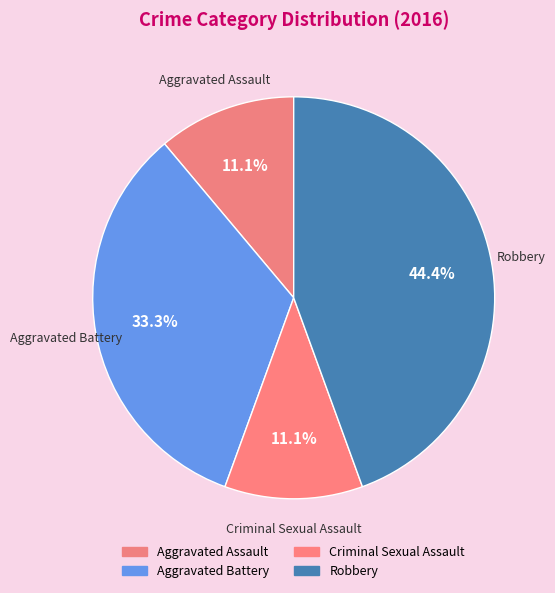

Approximately how many times larger is the value at Aggravated Battery compared to Criminal Sexual Assault?

3.0